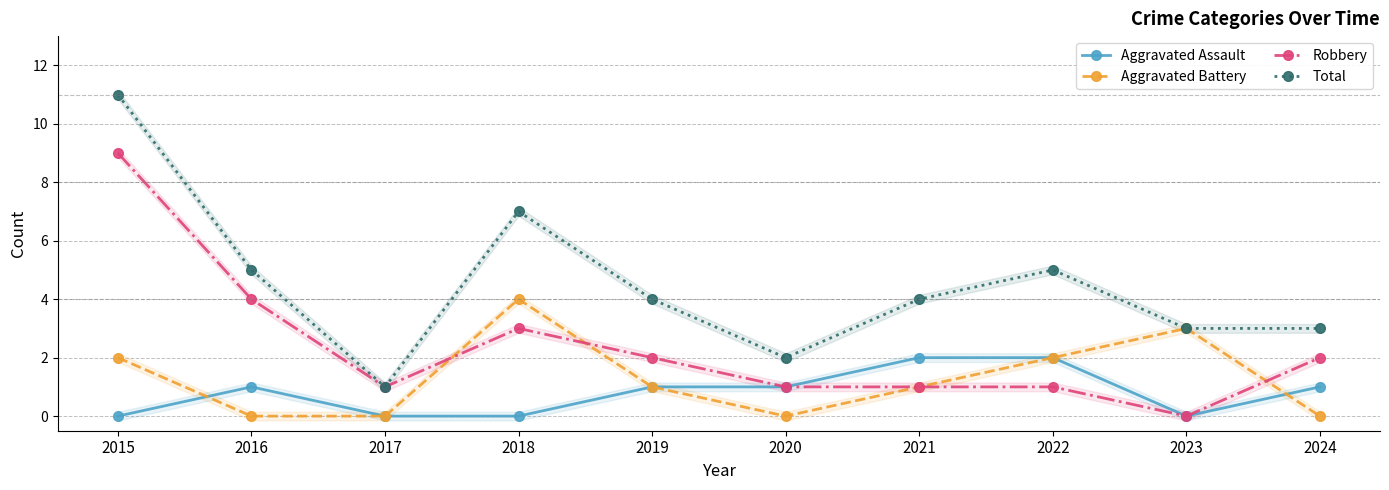

True or false: Aggravated Assault and Robbery intersect in this chart.

False